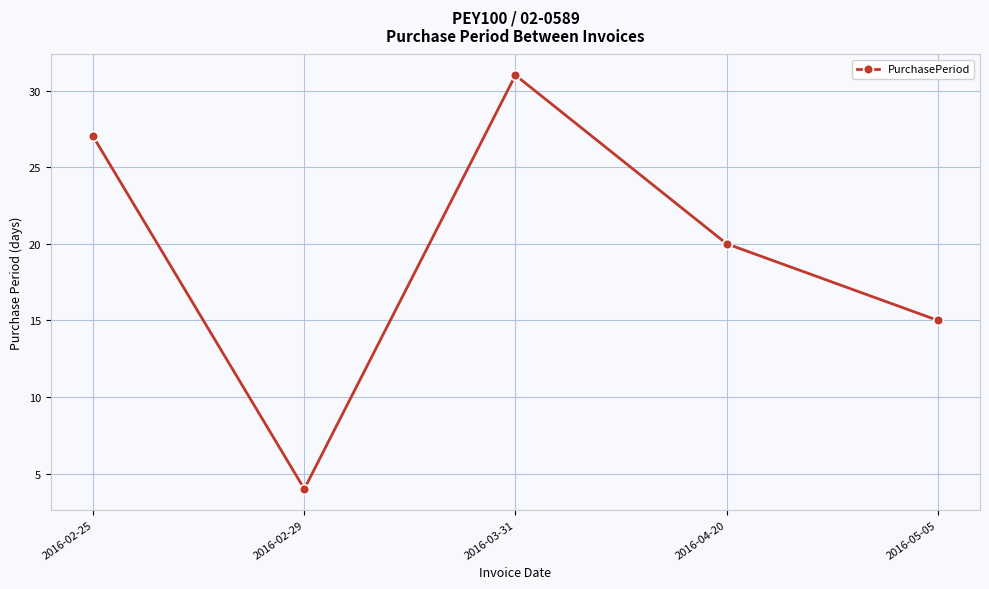

Is it true that the value at 2016-05-05 is 15?

True